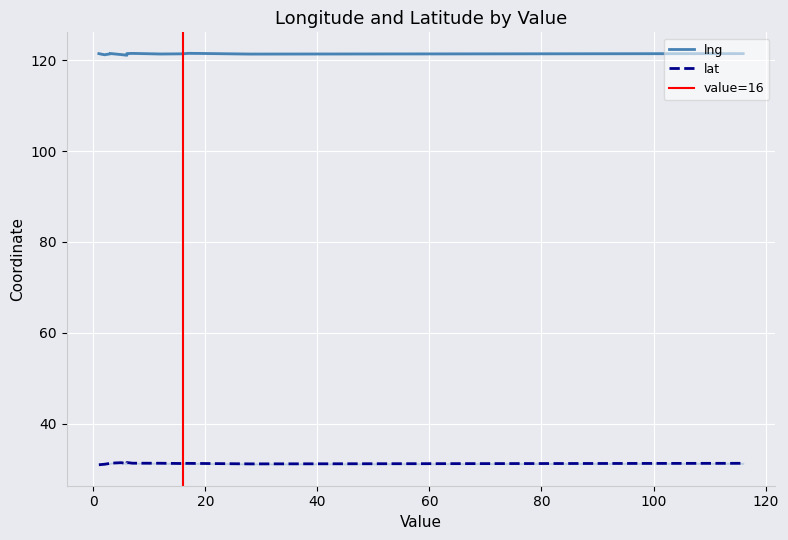

The value of lng at 12 is 121.4. True or false?

True